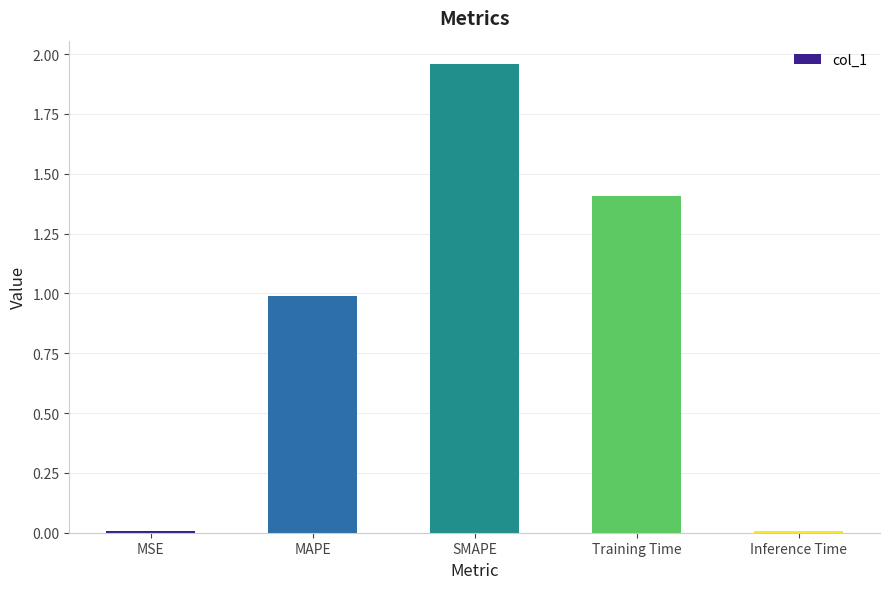

What is the ratio of the value at SMAPE to the value at Training Time?

1.4